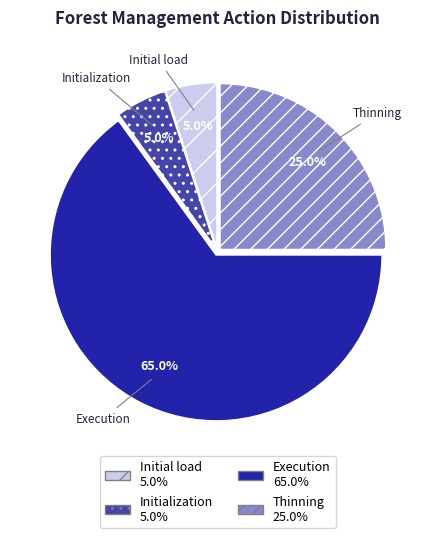

Combined, do Initial load and Execution account for over 50%?

Yes